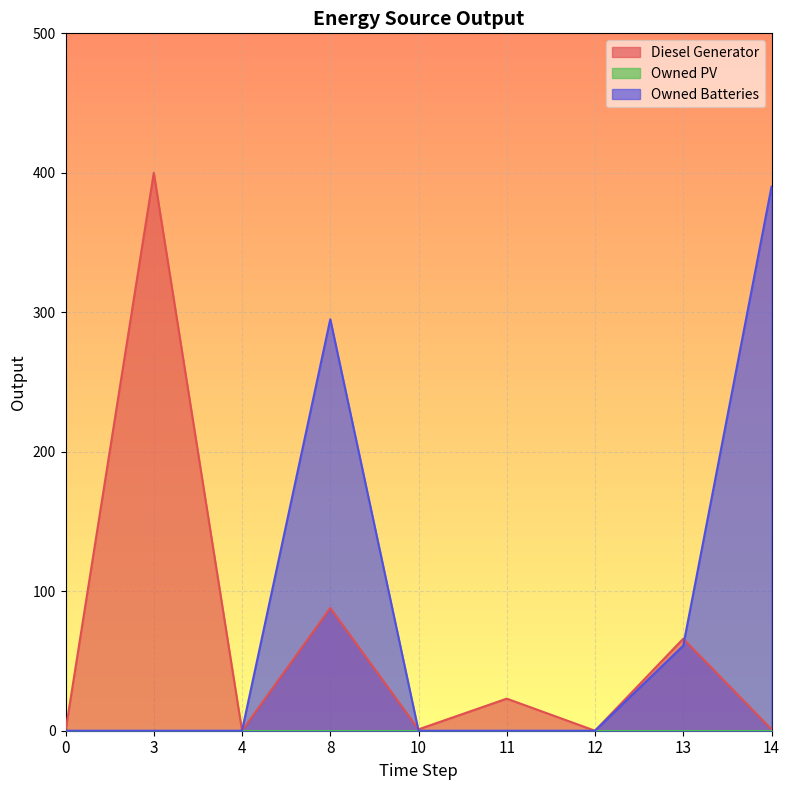

Is the value of Diesel Generator at 4 greater than the value of Owned Batteries at 8?

No